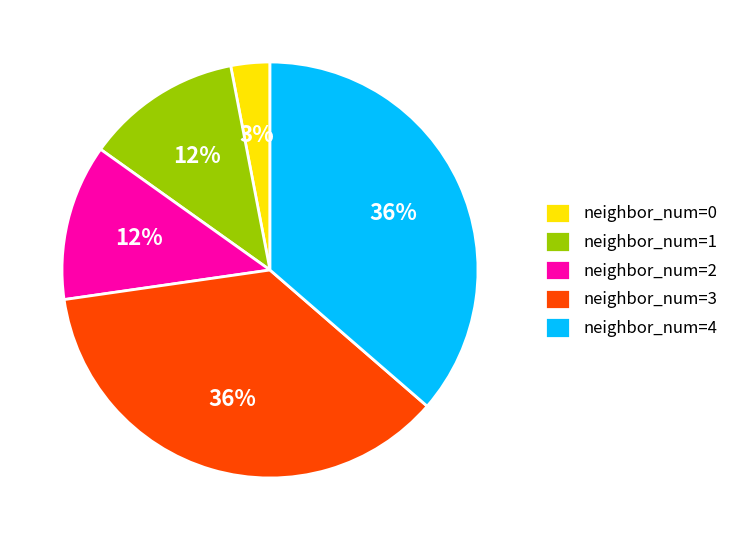

Is the sum of neighbor_num=1 and neighbor_num=4 greater than half?

No